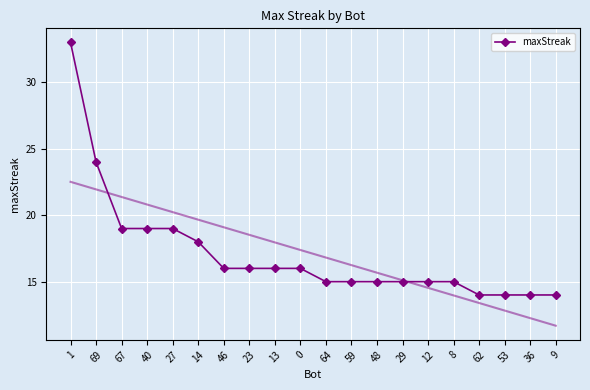

What is the label of the 11th point from the left?

64